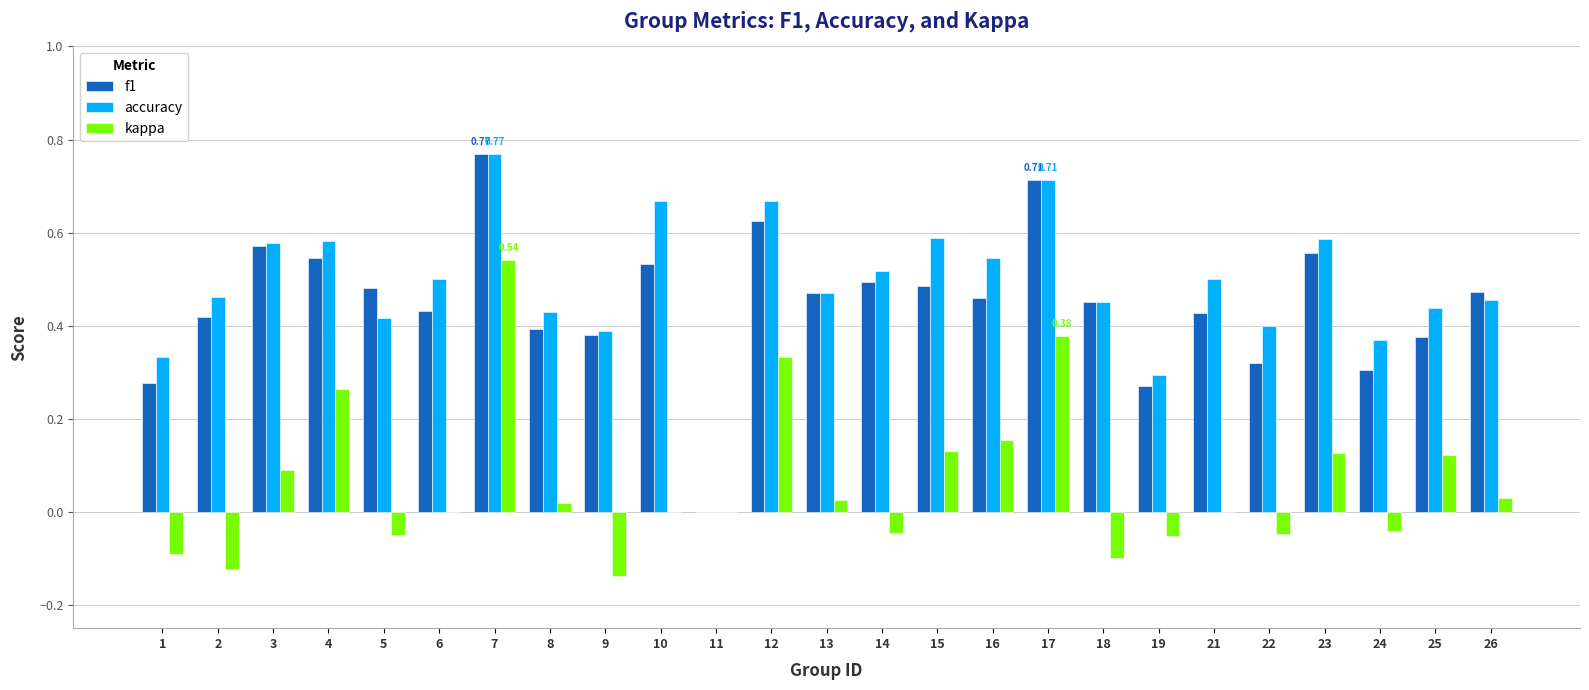

Which series changed the most between 7 and 17?

kappa